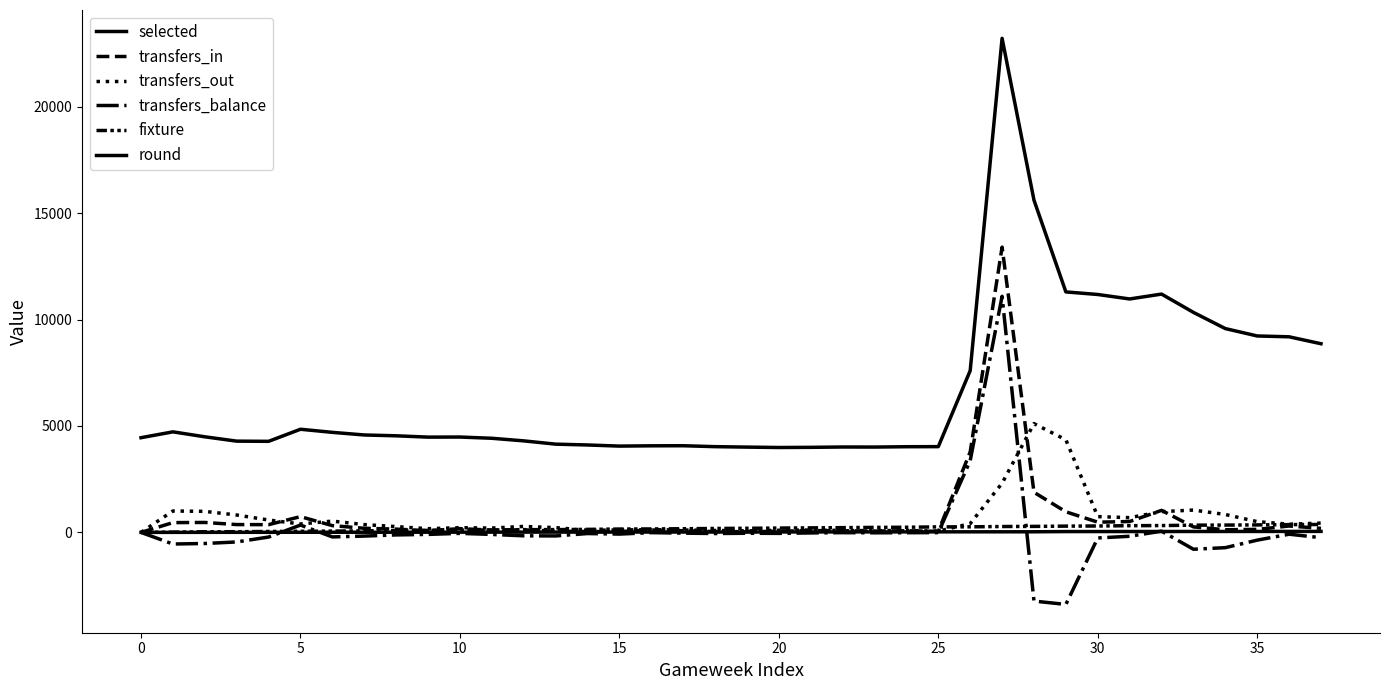

What is the label of the 22nd point from the right?

16